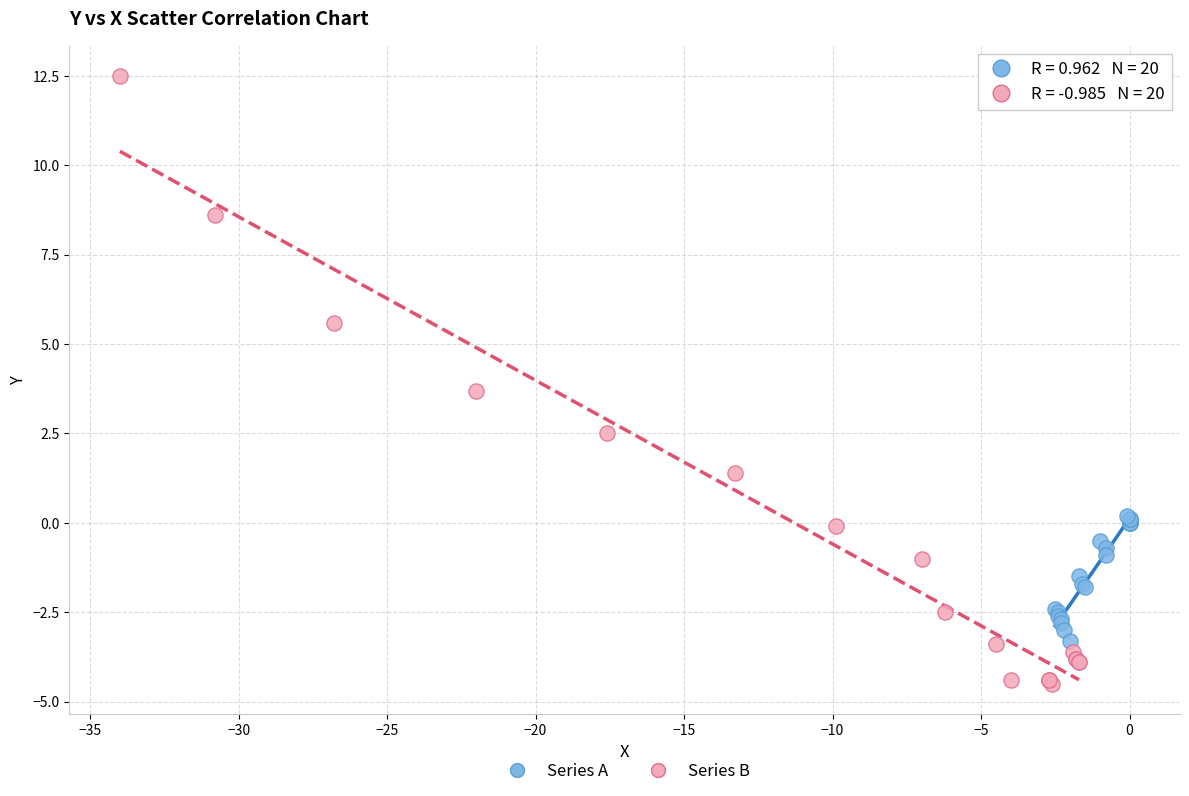

Which series has the widest spread of Y values?

Series B